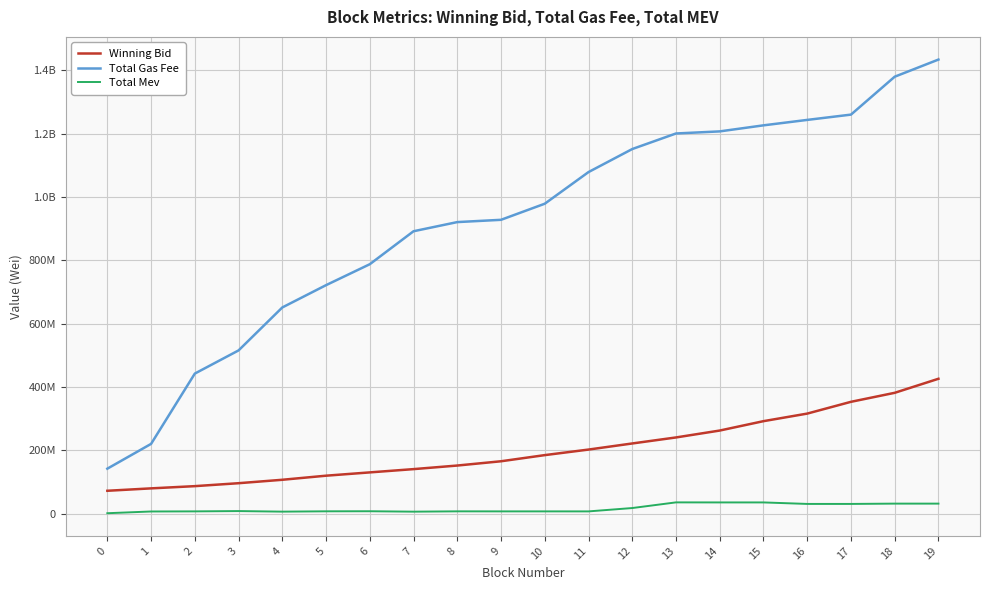

Does the chart display data point markers on the line(s)?

No